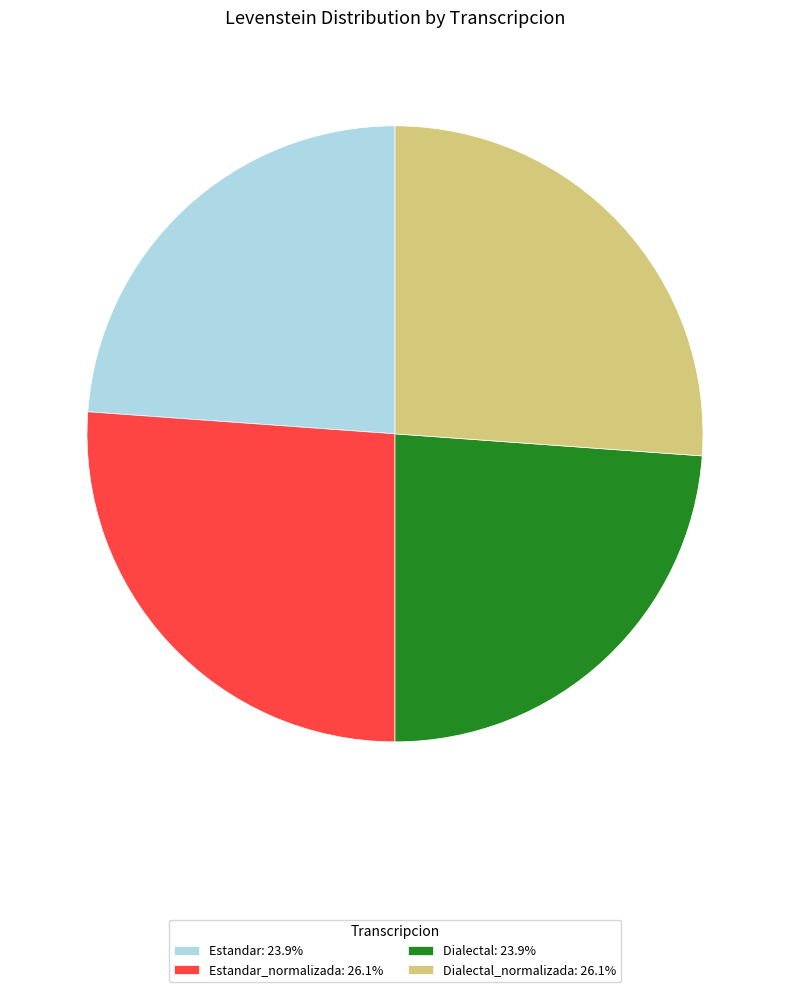

Approximately how many times larger is the value at Dialectal: 23.9% compared to Dialectal_normalizada: 26.1%?

0.9